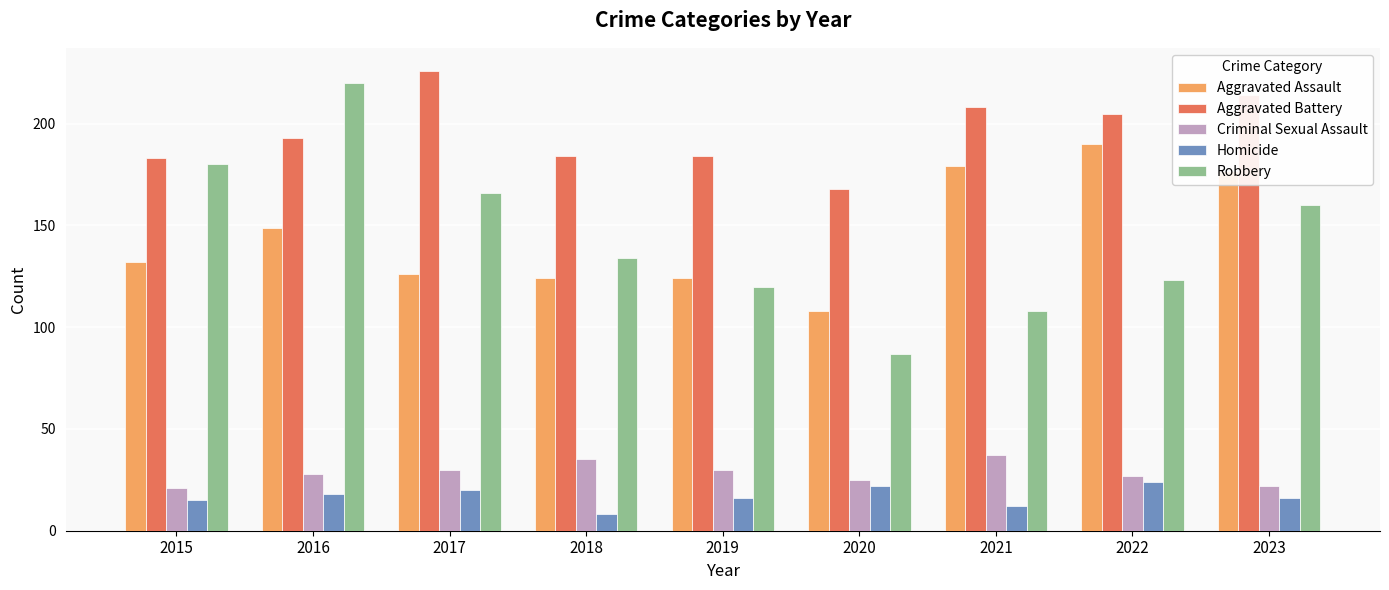

At 2022, list the series in order from smallest to largest.

Homicide, Criminal Sexual Assault, Robbery, Aggravated Assault, Aggravated Battery